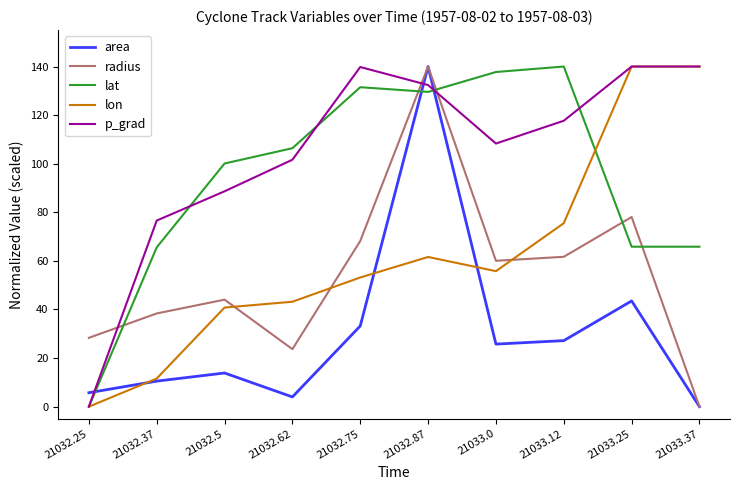

What is the total value across all series at 21032.87?

603.5